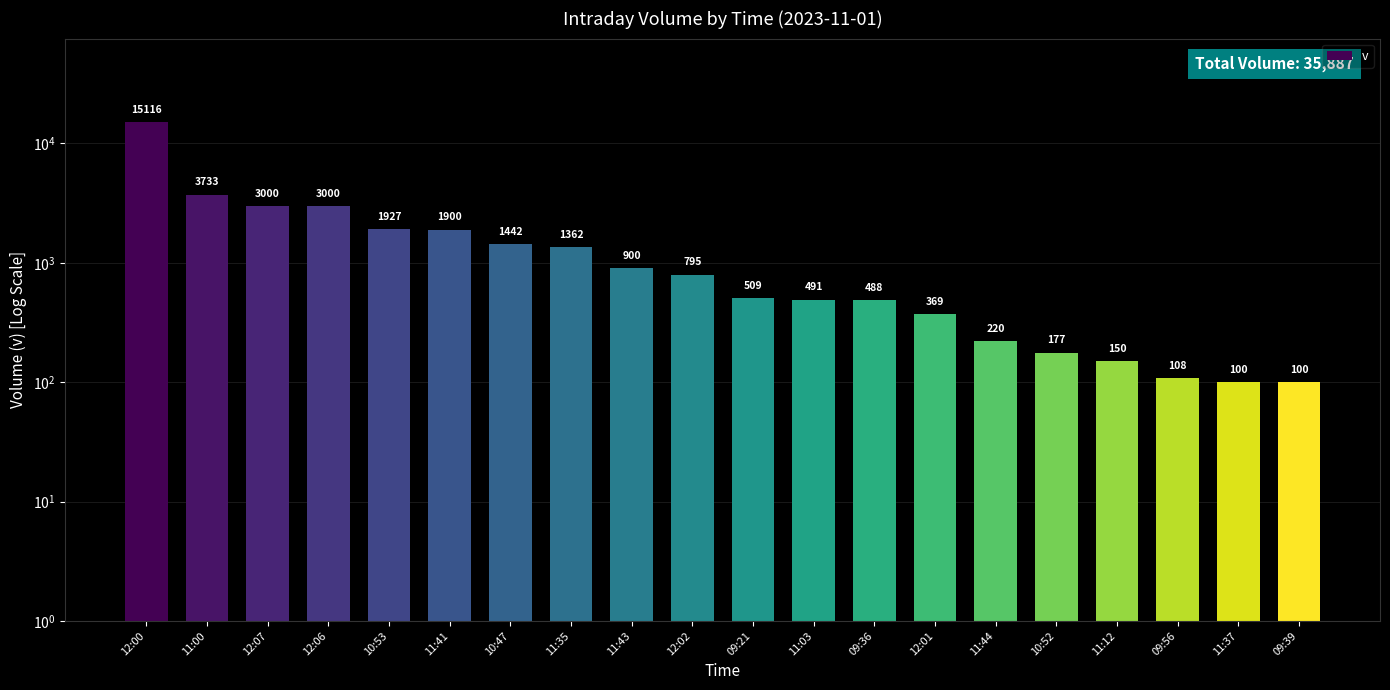

How many values are below 795?

10